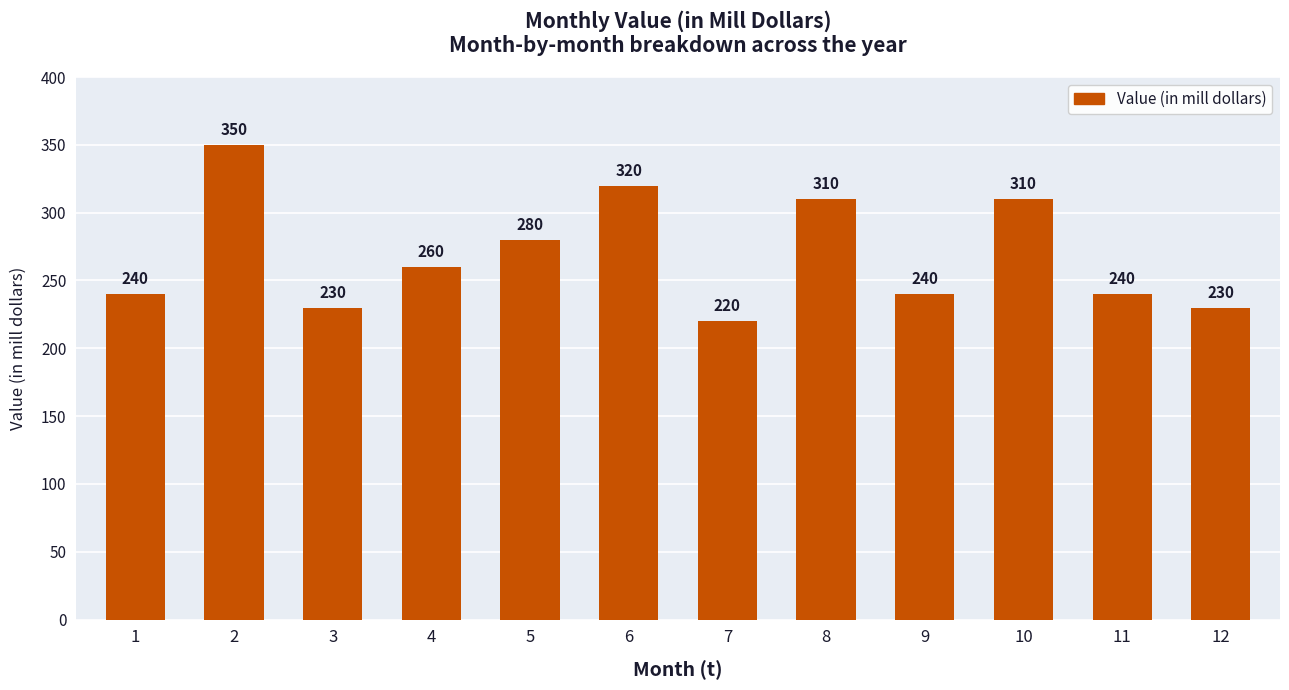

Where is the data nearest to the value 285?

5